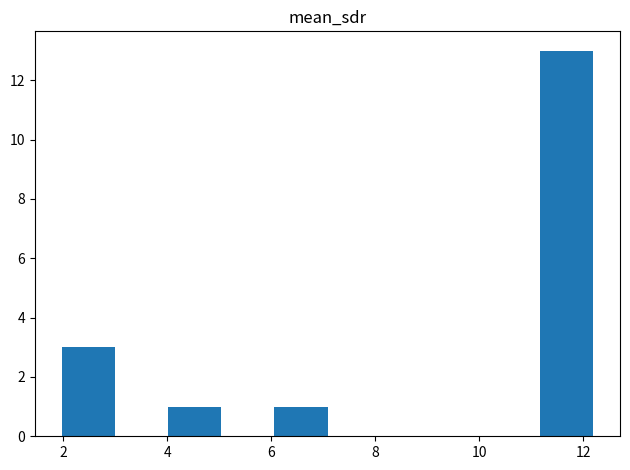

How tall is the bar that spans 4.0 to 5.0 on the x-axis? Neither the bar edges nor the heights are printed on the chart, so give them approximately, as read against the axes.

1